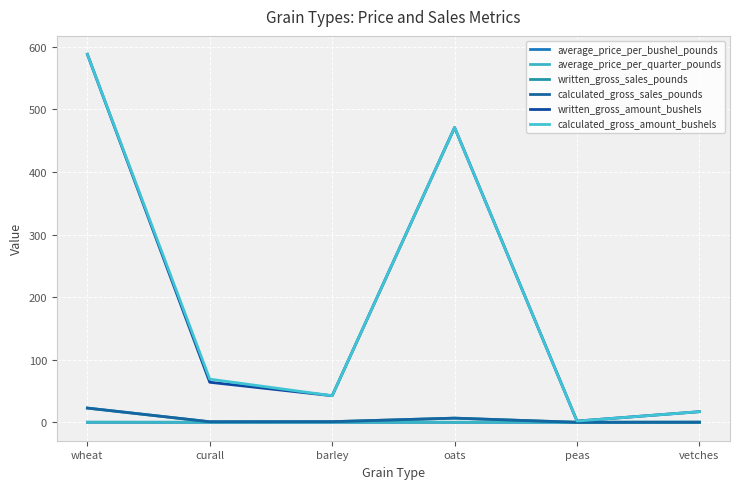

Is this an area chart (filled region under the line)?

No